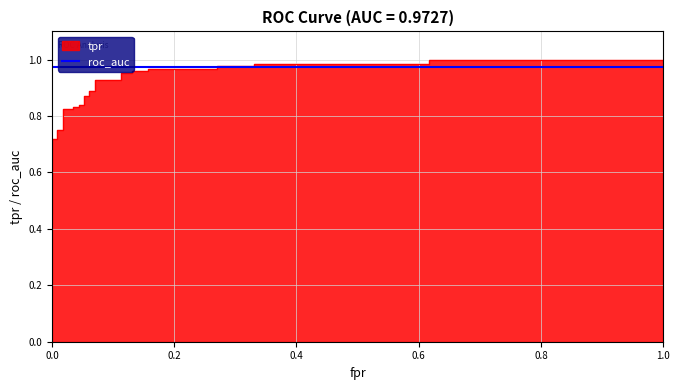

The value at 29 is 0.5. True or false?

False